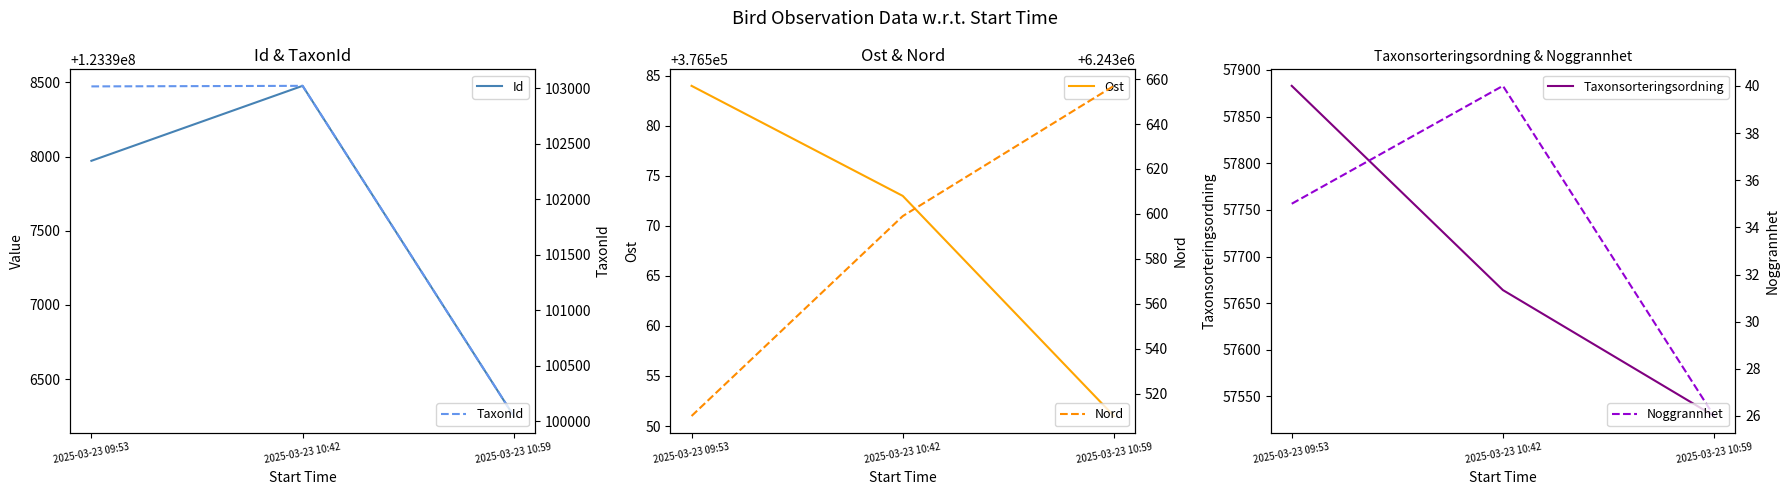

Reading right to left, extract all data points from this chart.

Id: 123396252	123398476	123397971
Ost: 376551	376573	376584
Taxonsorteringsordning: 57529	57664	57883
TaxonId: 100049	103020	103015
Nord: 6243657	6243599	6243510
Noggrannhet: 26	40	35